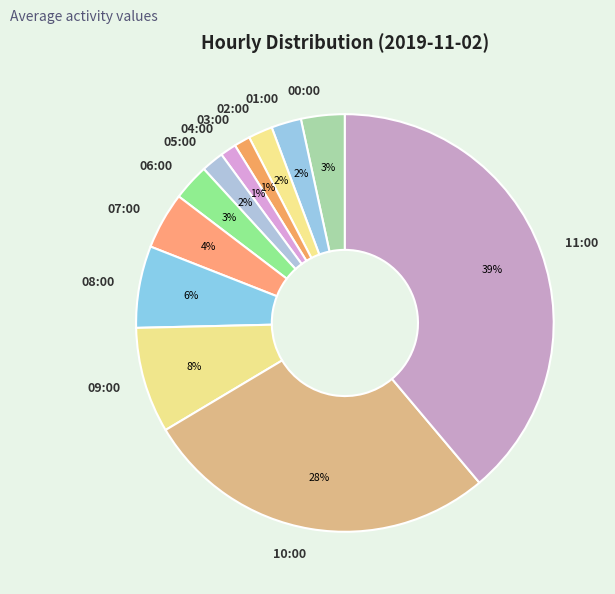

Count the number of slices in the pie.

12